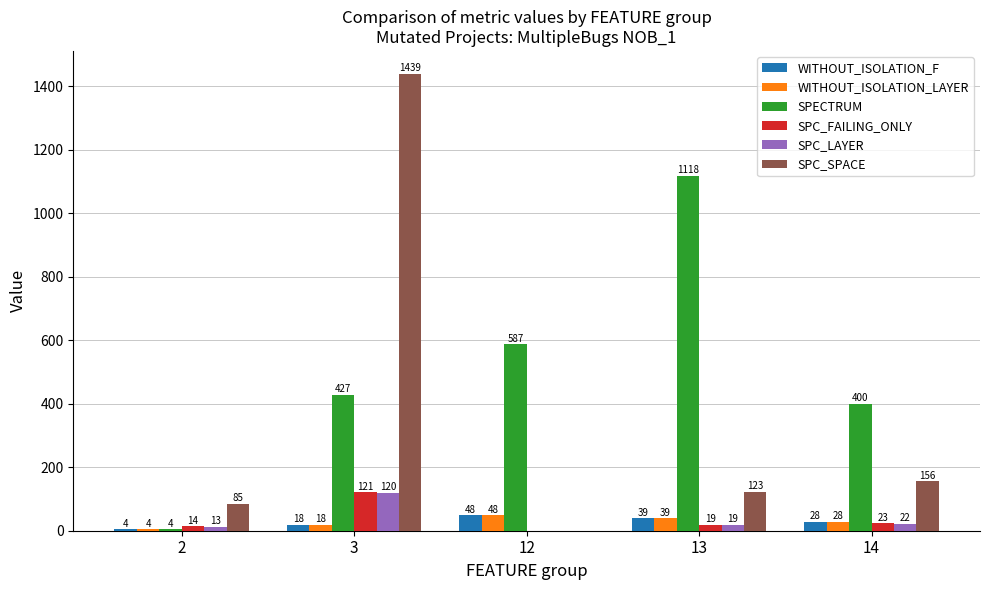

Is the value of SPECTRUM at 3 greater than the value of SPC_SPACE at 13?

Yes